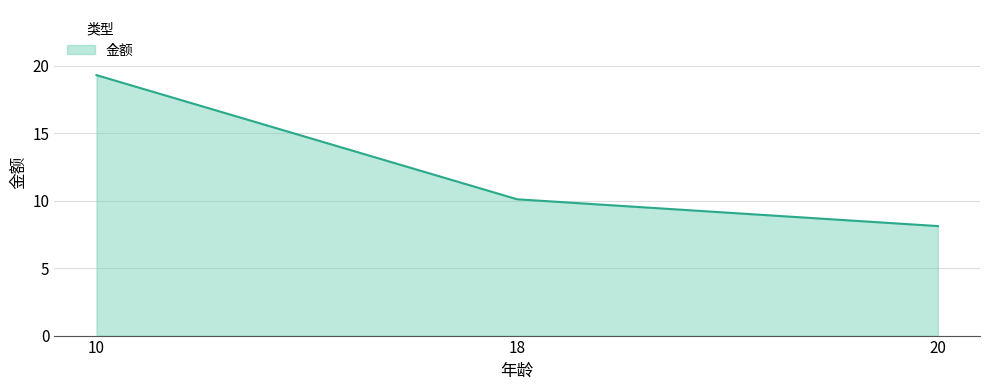

Rank the categories by value from lowest to highest.

20, 18, 10